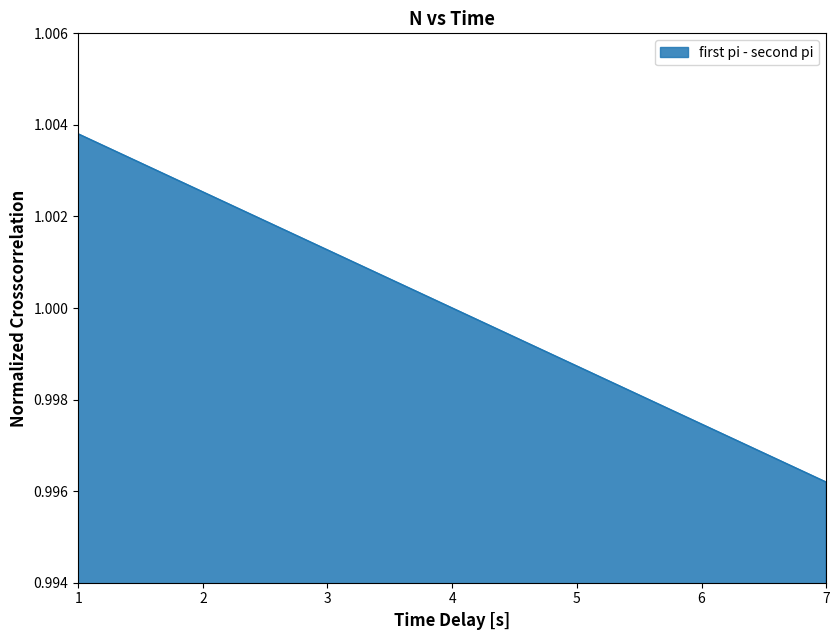

List the labels in order of value, smallest first.

7, 6, 5, 4, 3, 2, 1